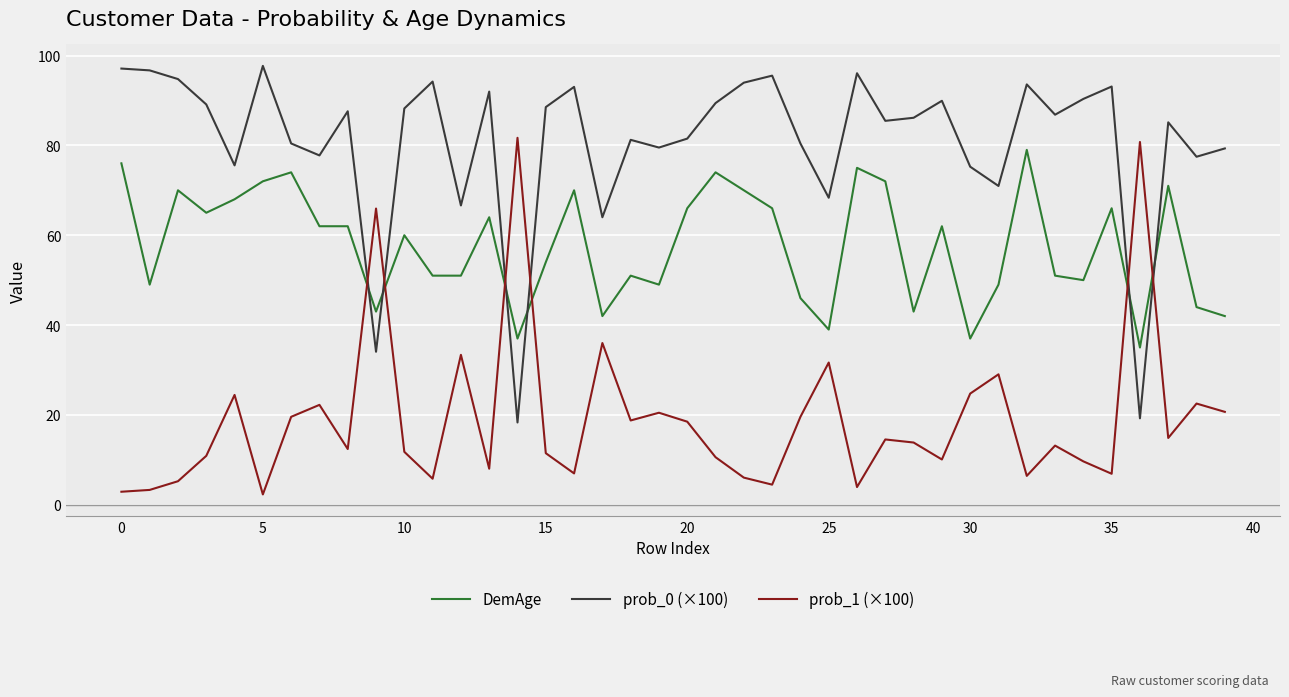

True or false: prob_1 (×100) has more than 2 points higher than both neighbors.

True